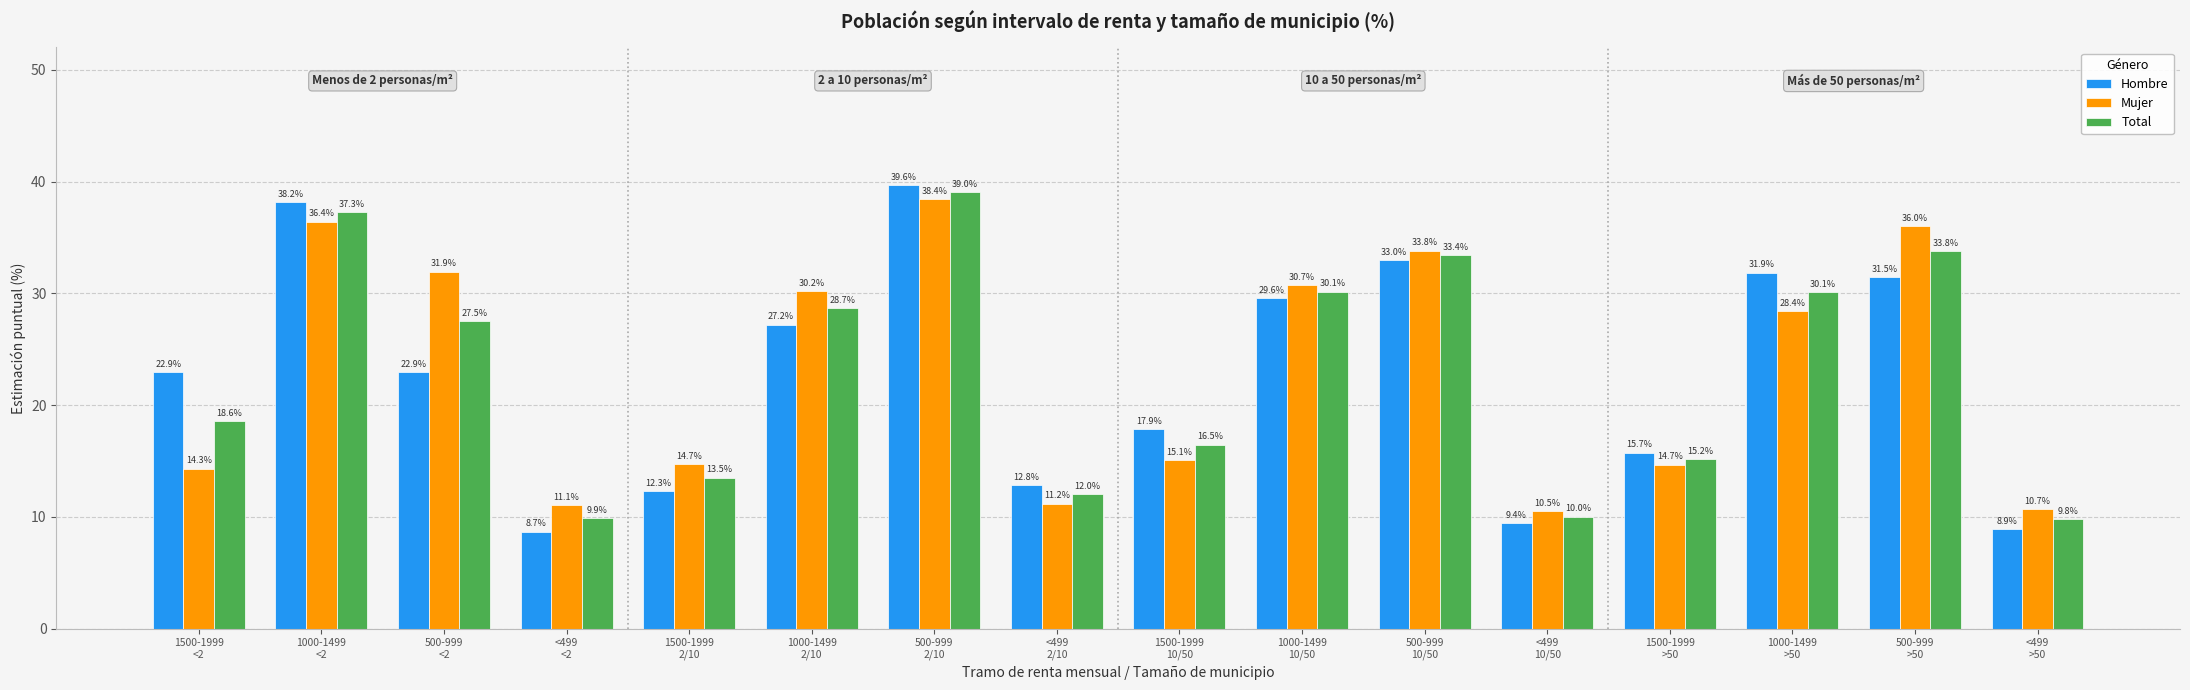

Which label corresponds to the smallest value in the chart?

<499
<2